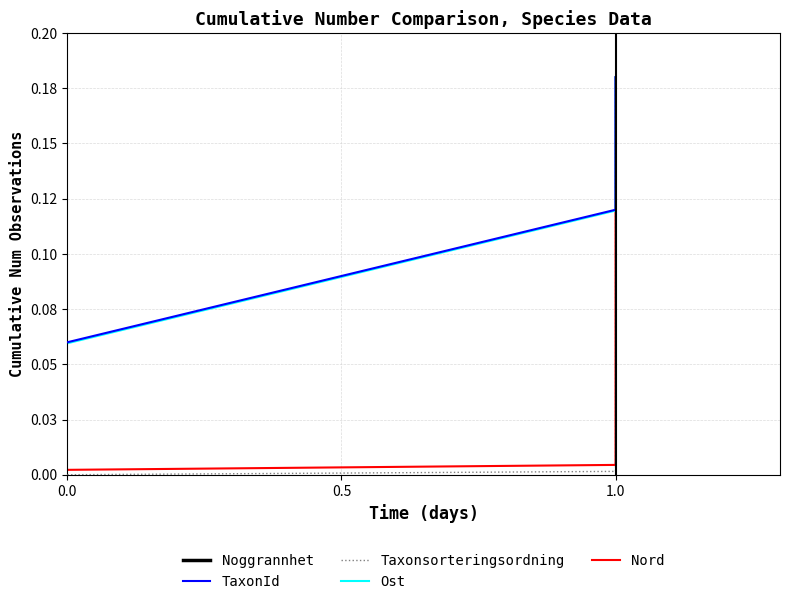

What is the greatest value displayed?

0.2